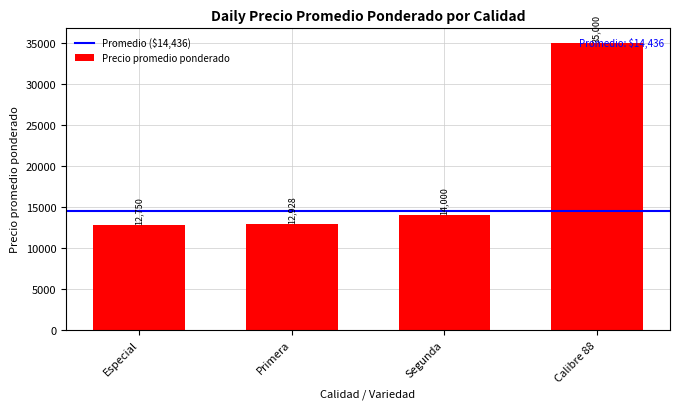

List the labels in order of value, smallest first.

Especial, Primera, Segunda, Calibre 88